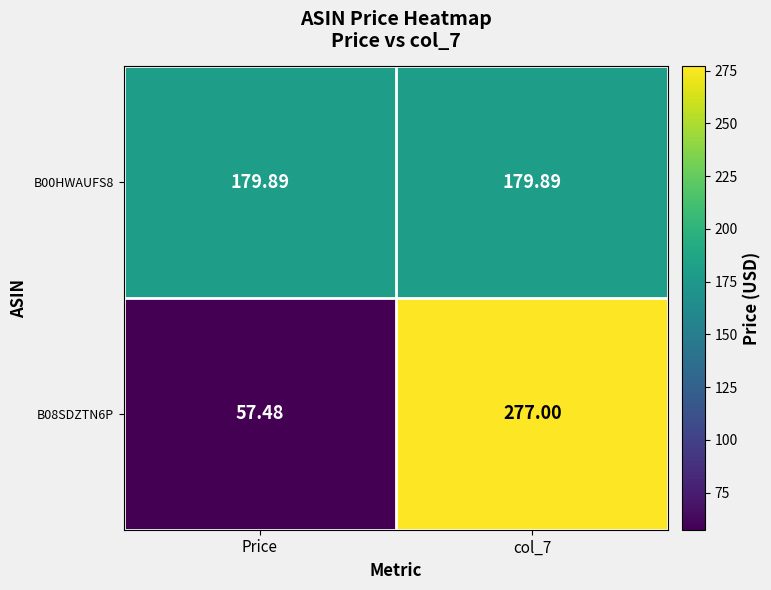

Which category has the lowest value across all series?

Price